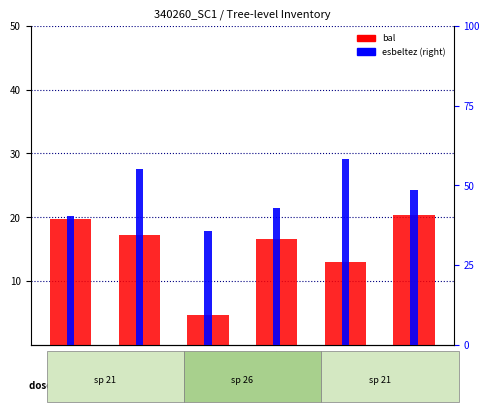

At which label does bal first exceed 17?

340260001